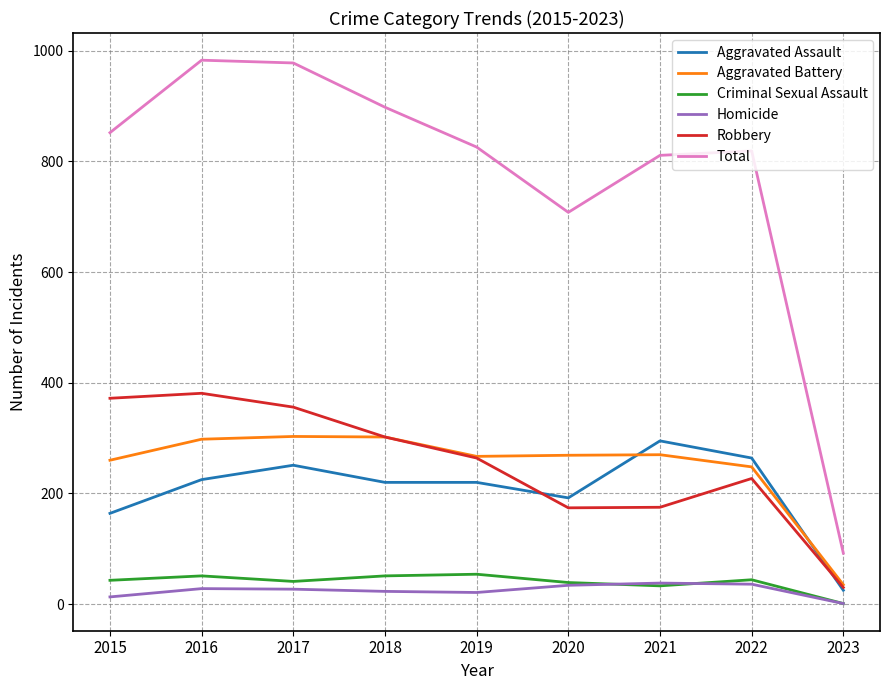

Is it true that Robbery equals 567 at 2015?

False